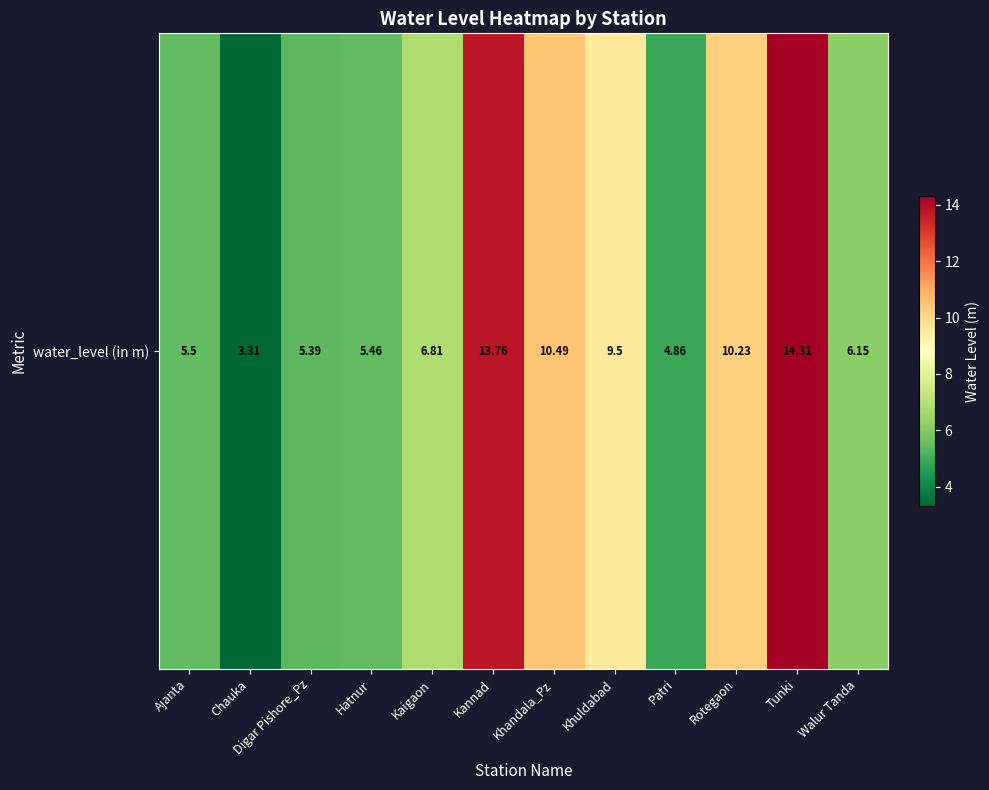

At which label is the value closest to 8?

Kaigaon